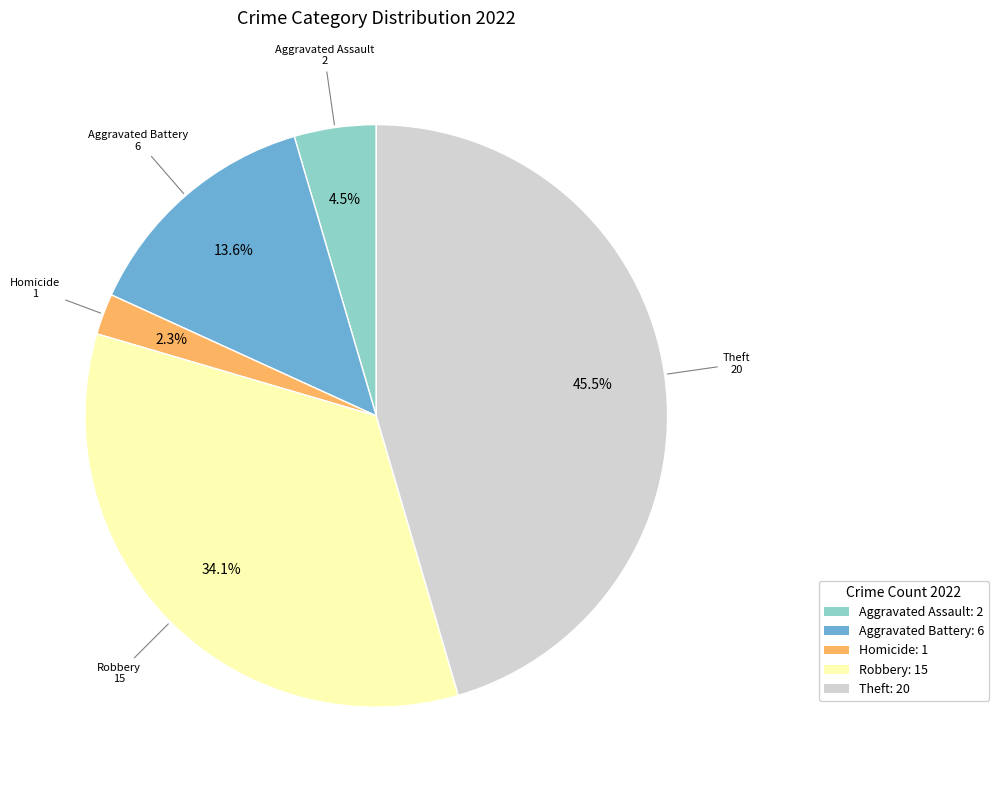

To the nearest percent, what is the average slice percentage?

20%